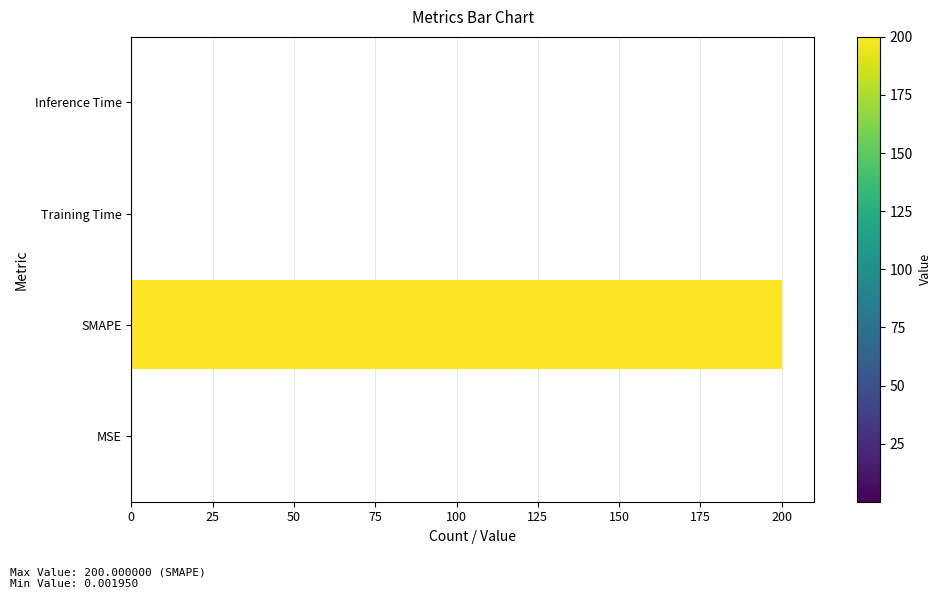

Which has a higher value, SMAPE or MSE?

SMAPE